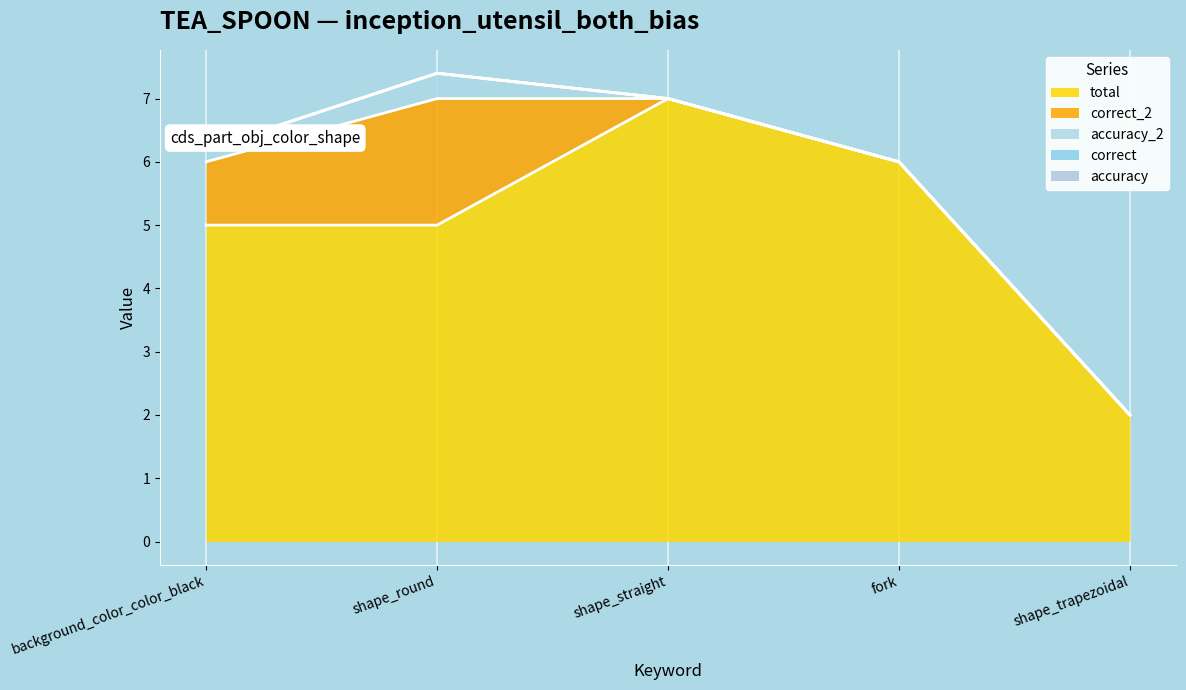

What is the difference between the second highest and minimum values in the correct_2 series?

1.0